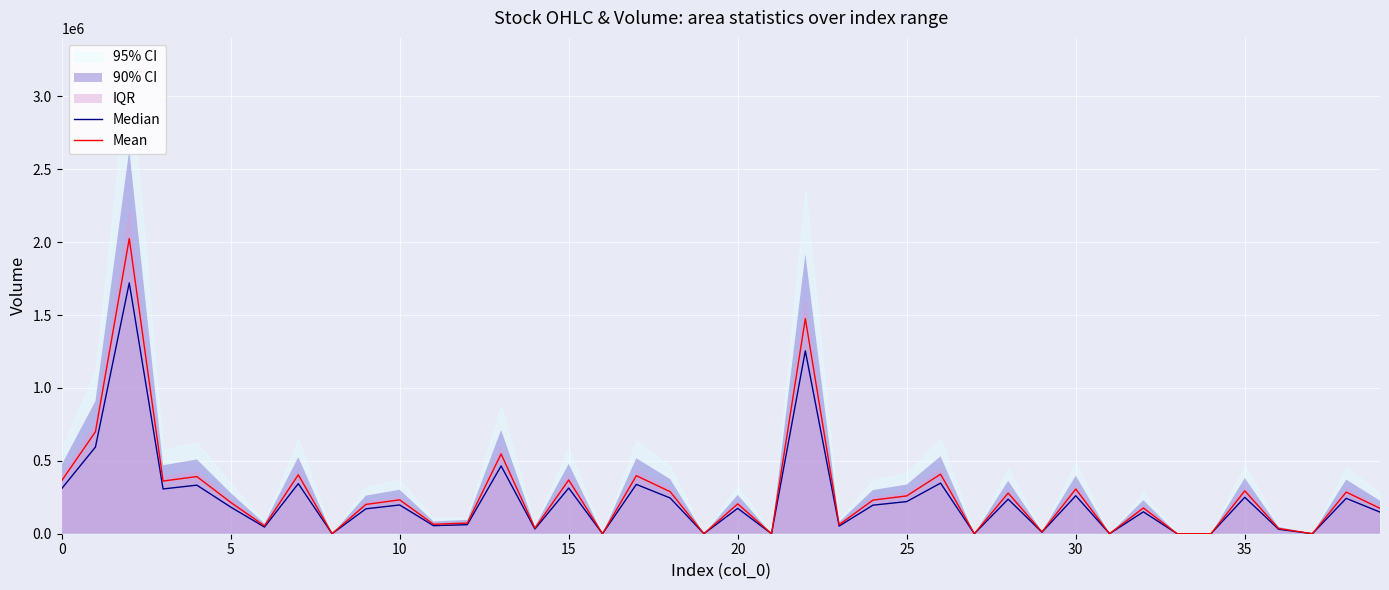

How many values in the Median series exceed 182951?

20